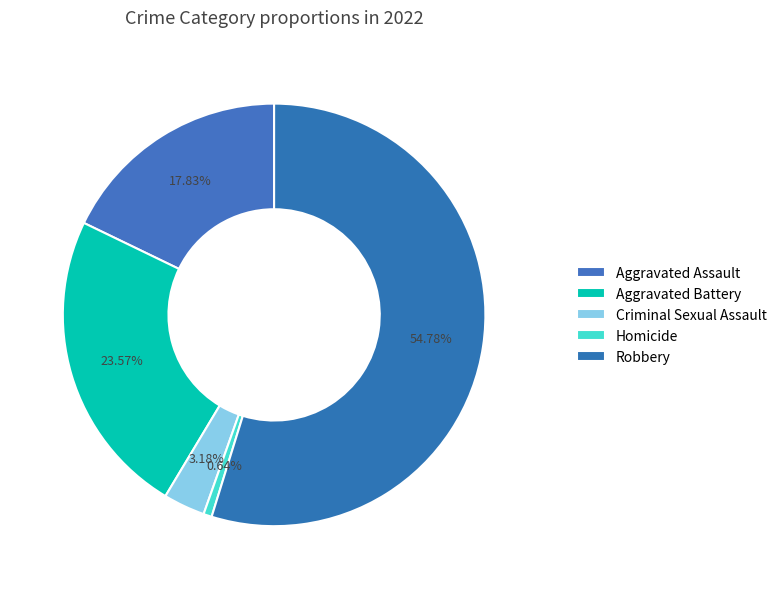

Is Aggravated Assault the majority of the pie?

No